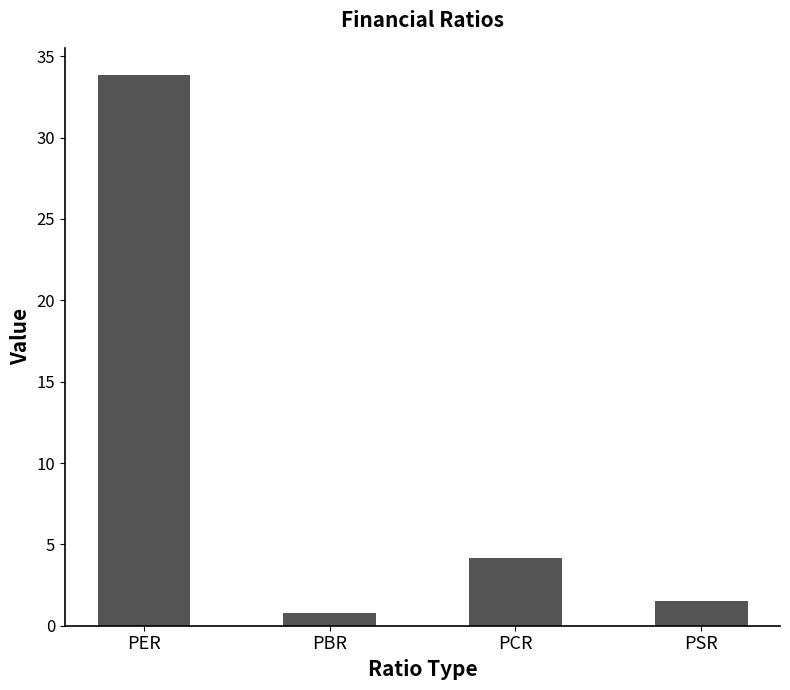

What is the smallest value displayed?

0.8